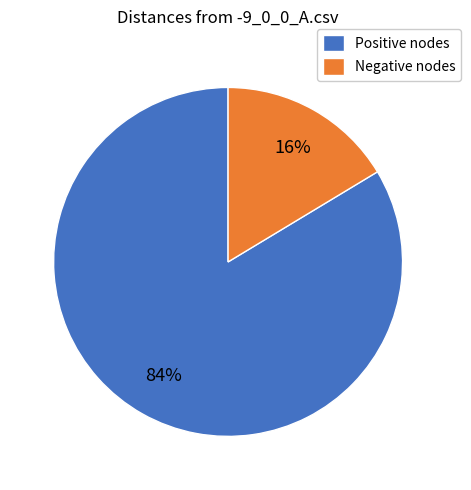

How many segments does this pie chart have?

2